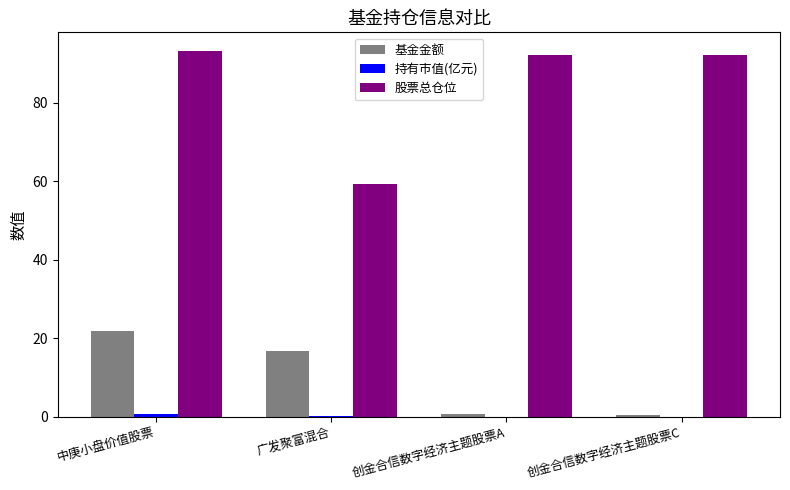

What is the sum of all 股票总仓位 values?

337.1